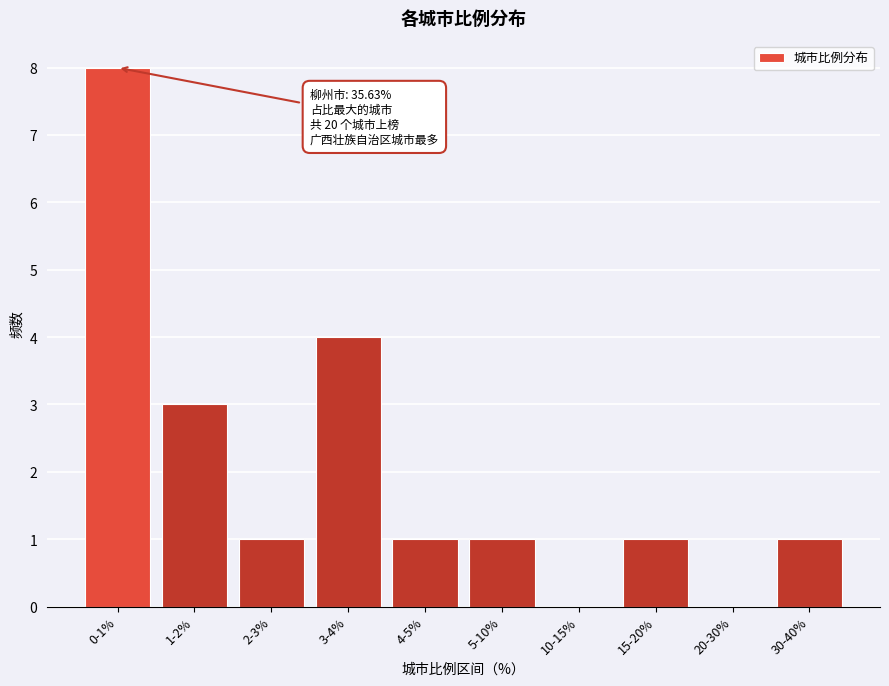

Reading left to right, list all the values displayed in this chart.

0-1%=8	1-2%=3	2-3%=1	3-4%=4	4-5%=1	5-10%=1	10-15%=0	15-20%=1	20-30%=0	30-40%=1